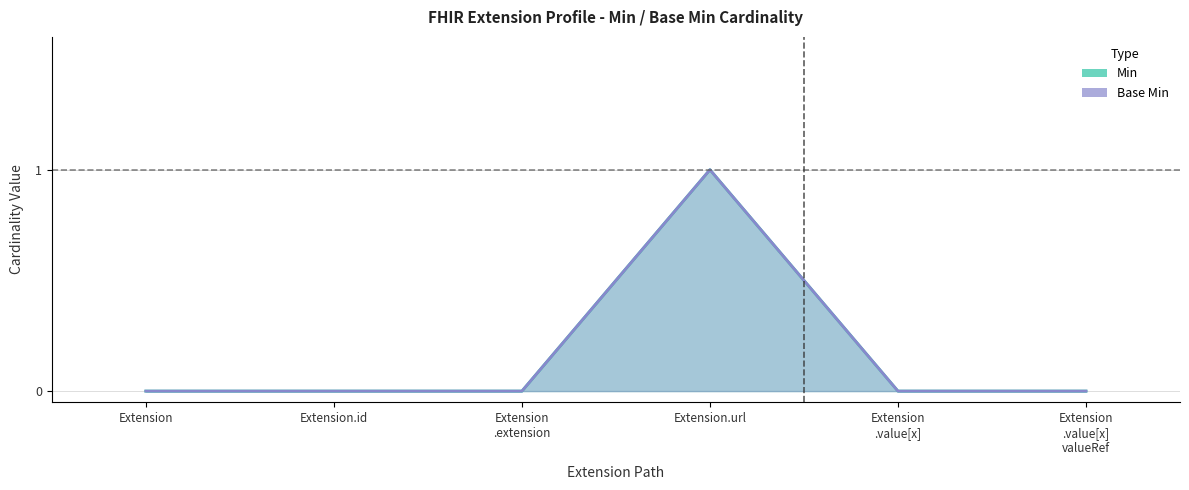

Rank the series at Extension .value[x] valueRef from lowest to highest value.

Min, Base Min